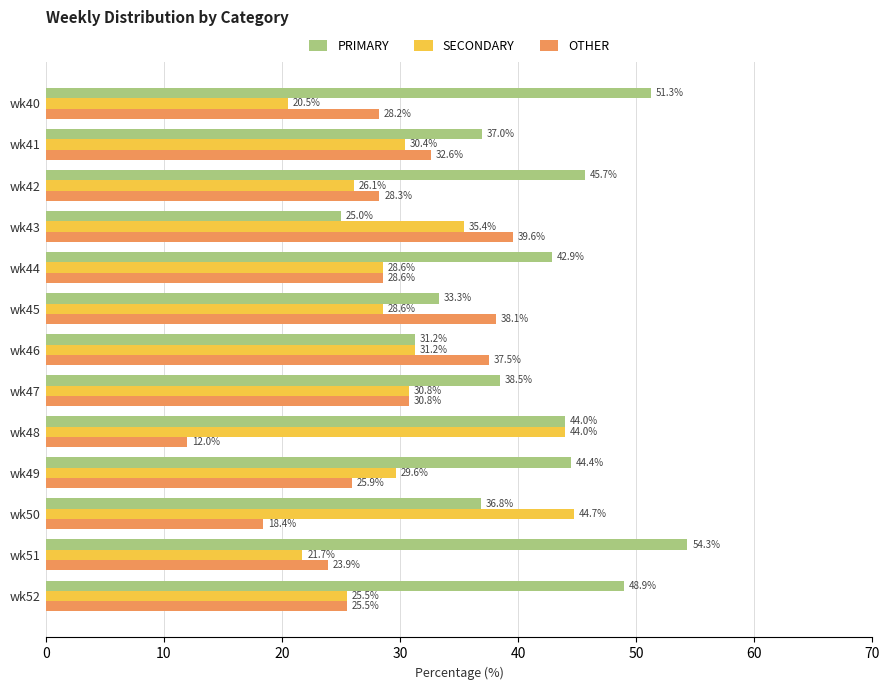

The value of OTHER at wk45 is 38.1. True or false?

True